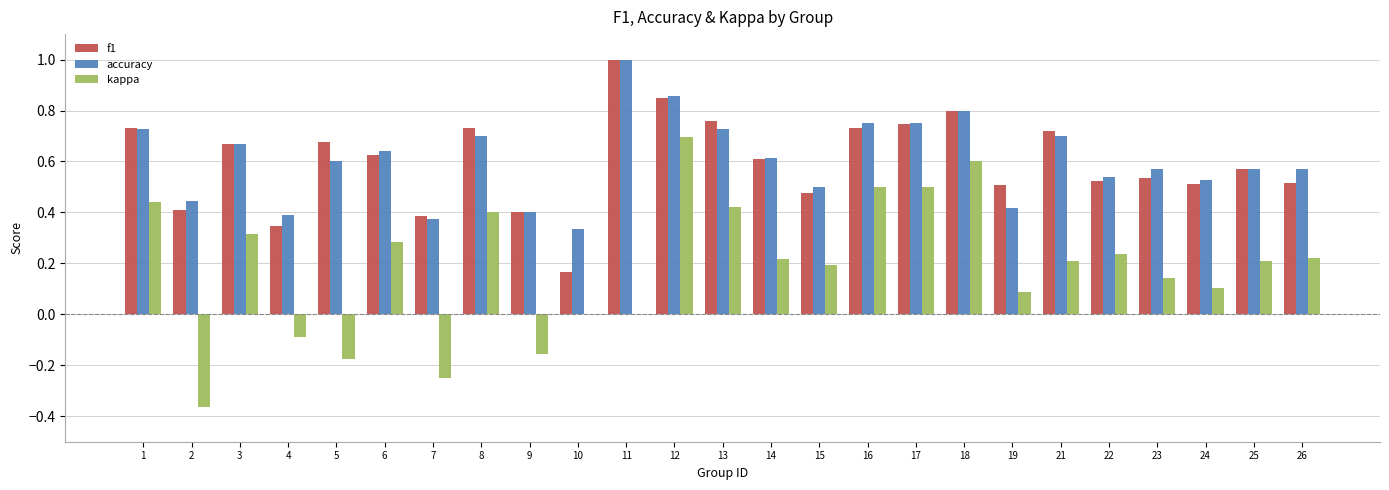

What is the sum of all accuracy values?

15.2